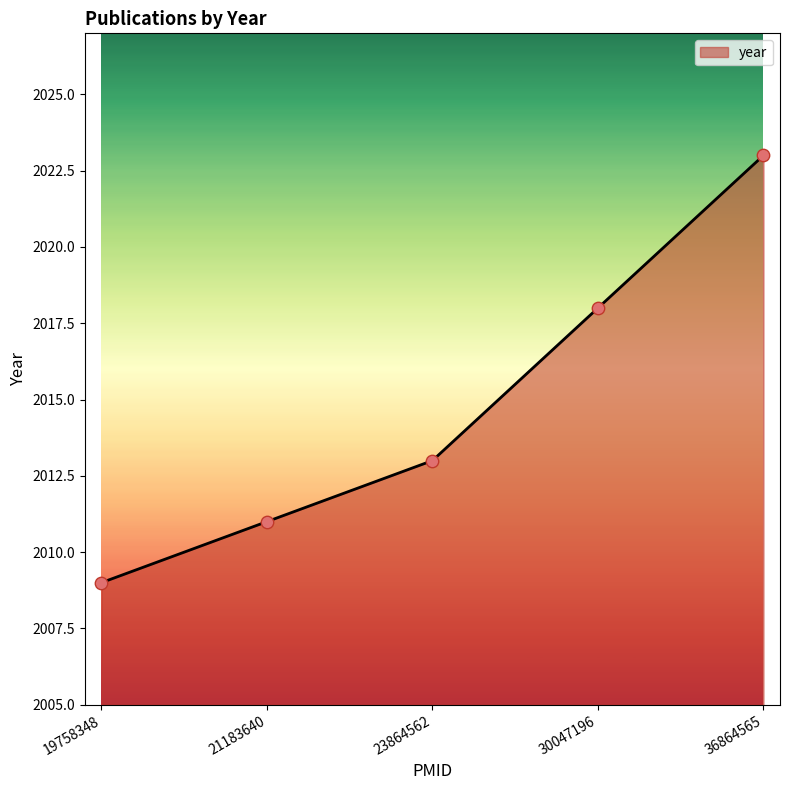

What is the ratio of the value at 30047196 to the value at 19758348?

1.0